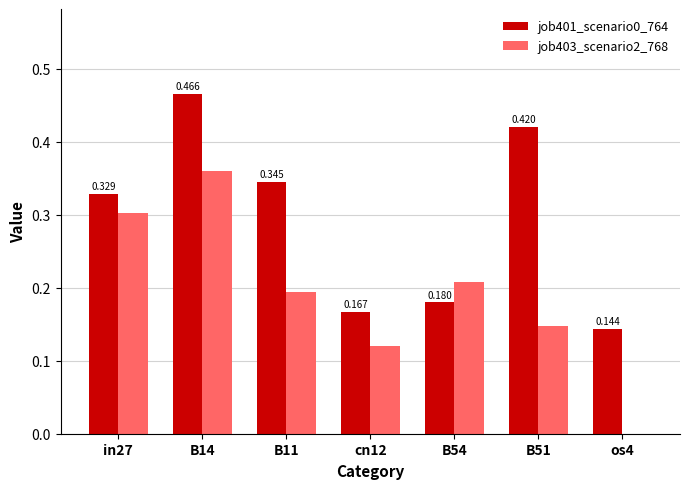

Is the value of job403_scenario2_768 at B11 greater than the value of job401_scenario0_764 at B14?

No